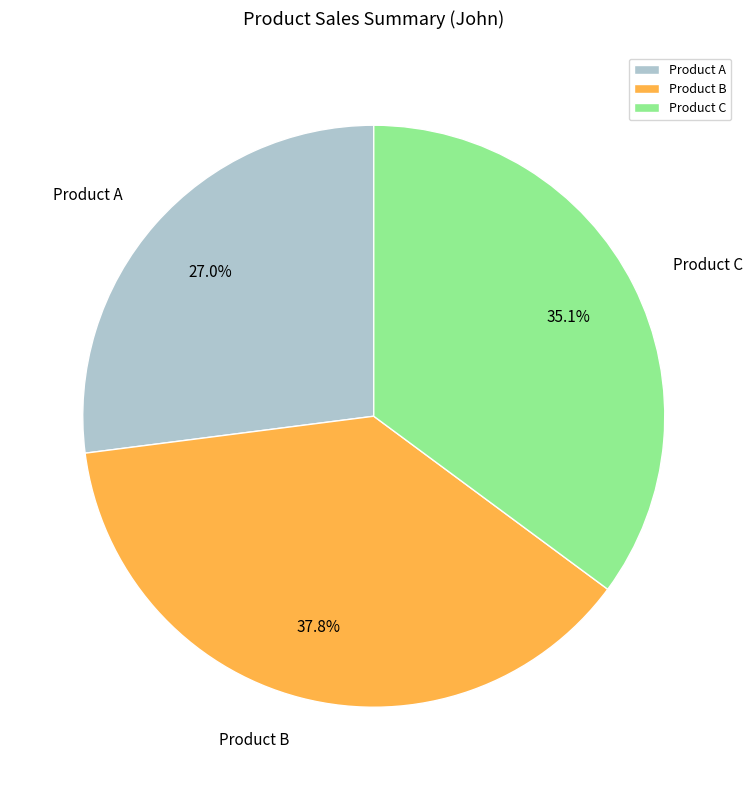

What percentage is the Product C slice, to the nearest percent?

35%